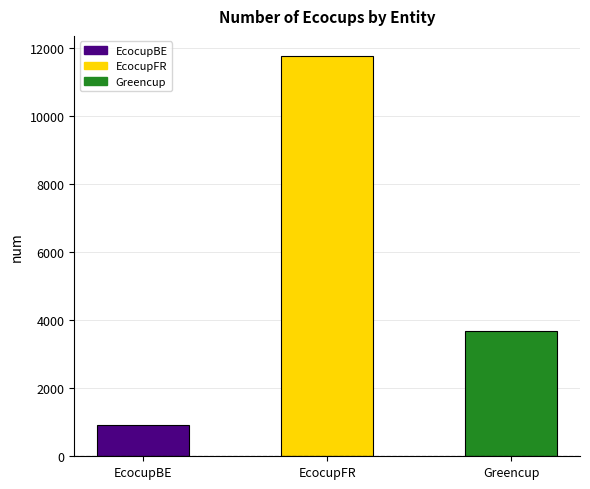

The chart shows a value of 3891 at EcocupFR. True or false?

False